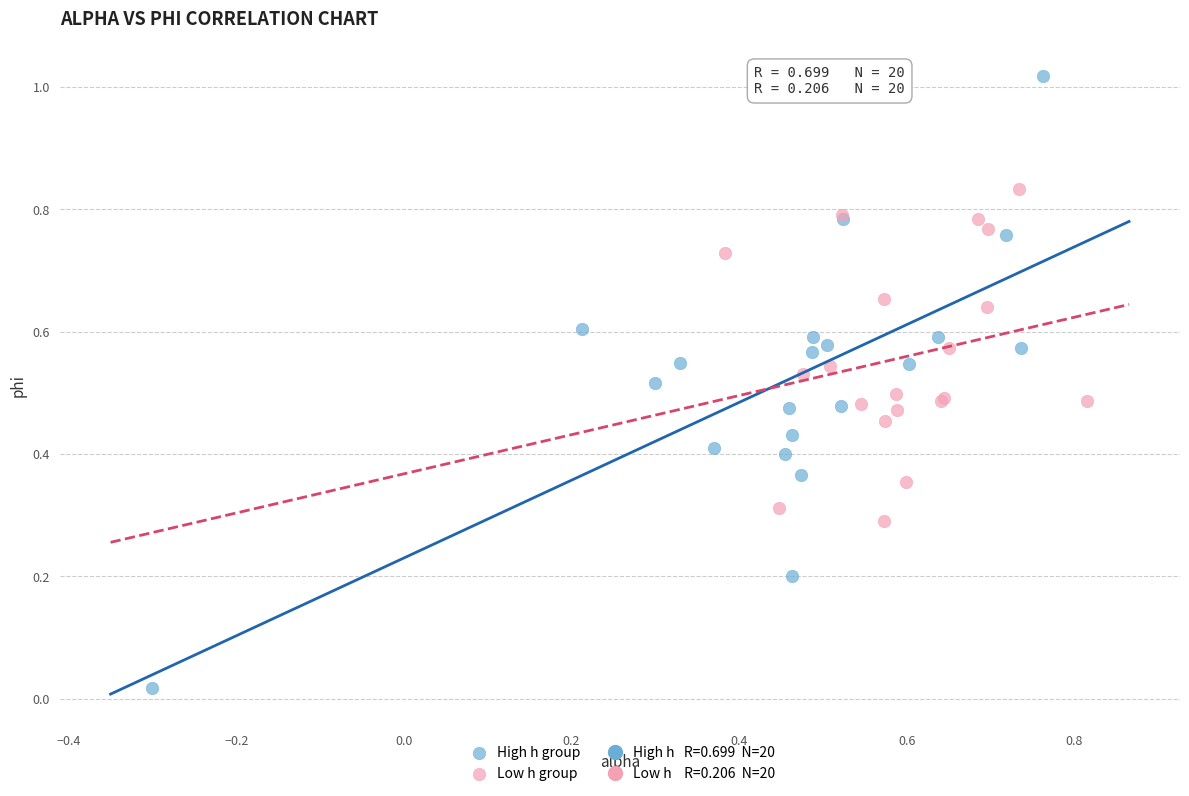

Which series contains the highest Y value?

High h group